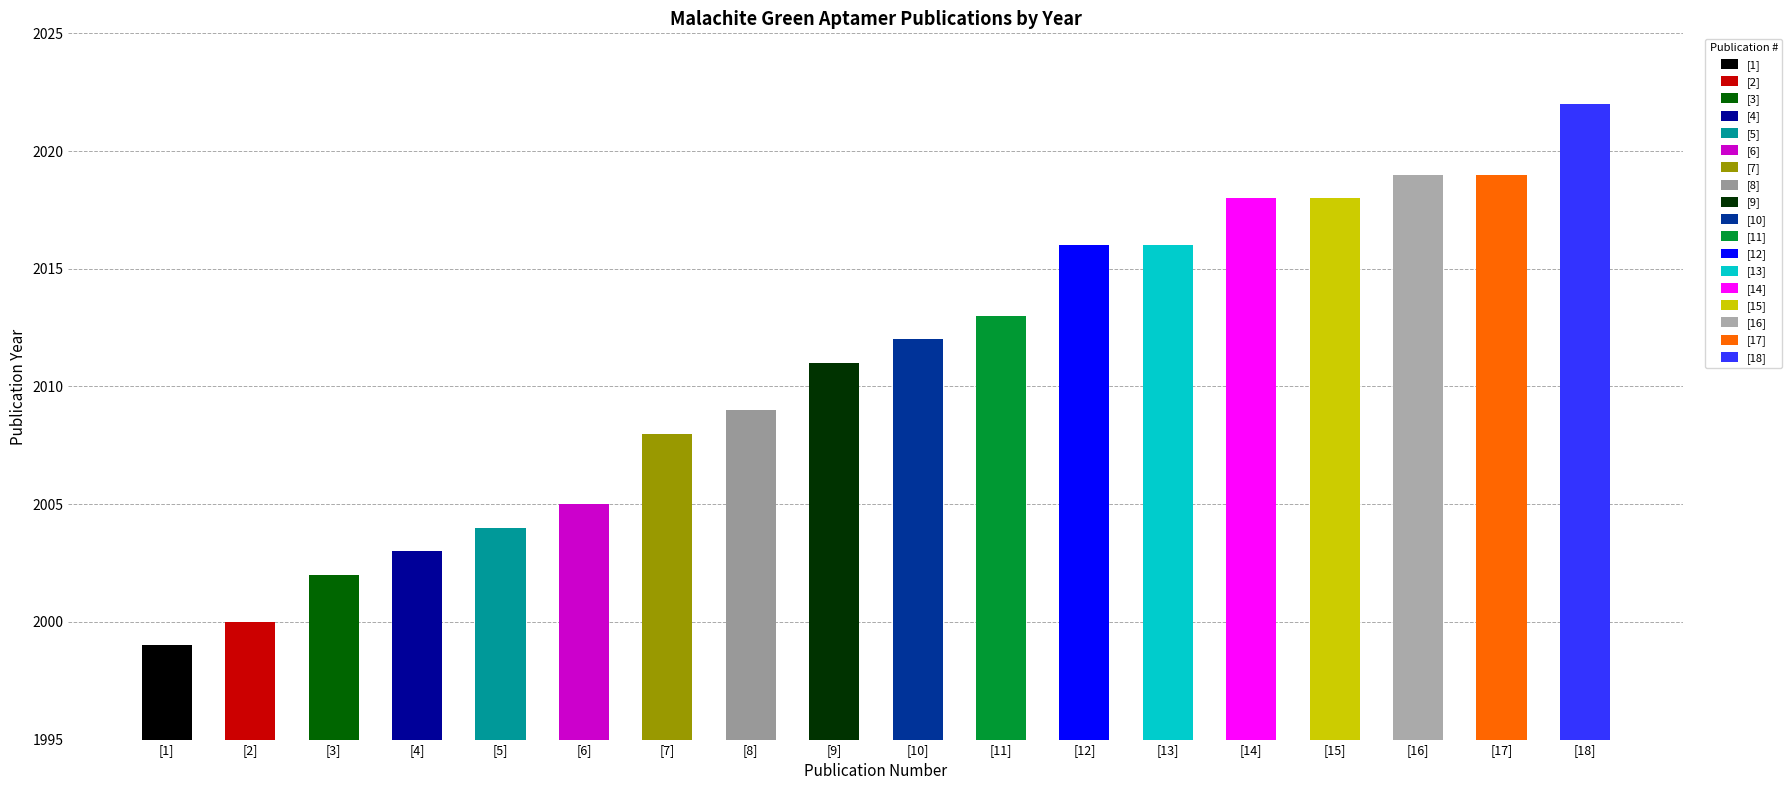

What is the change in value from [13] to [14]?

+2